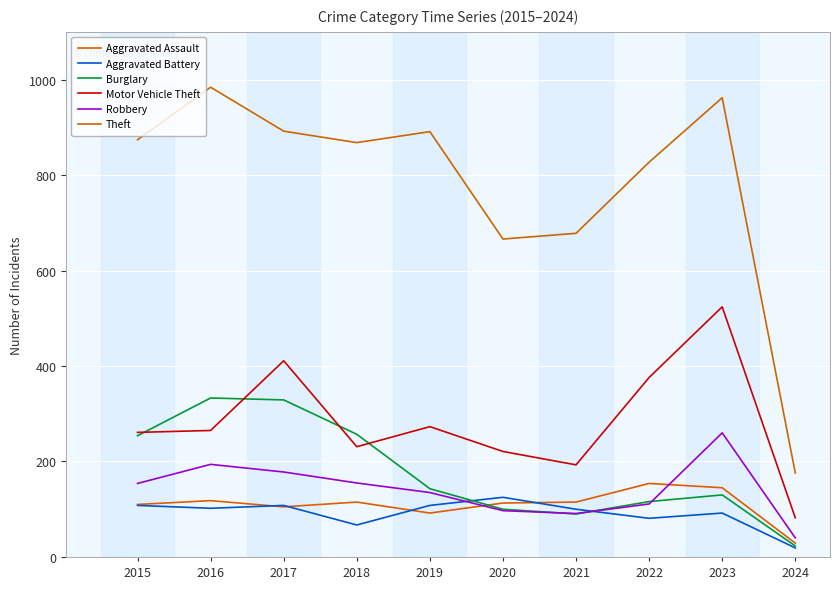

What is the value of the Robbery point at the 1st from the left?

154